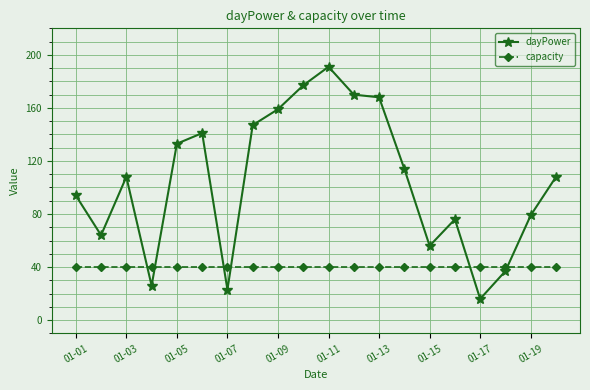

List the series in order of their overall mean, highest first.

dayPower, capacity